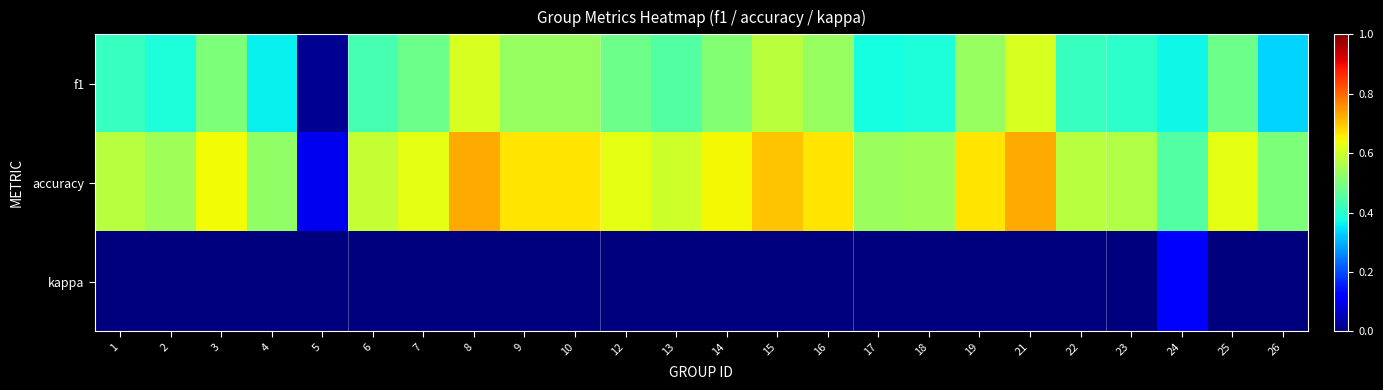

At which category is the sum across all series the highest?

8